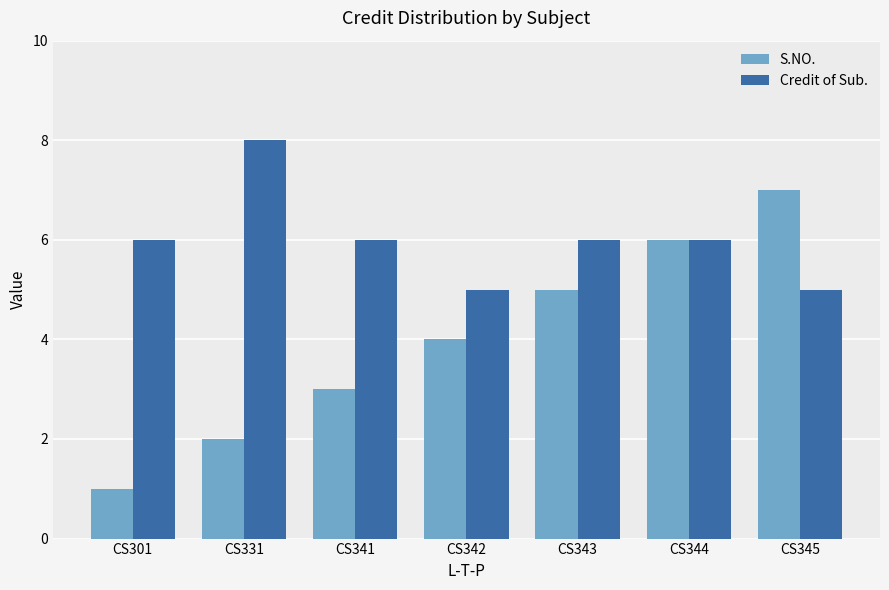

What is the maximum value shown in the chart?

8